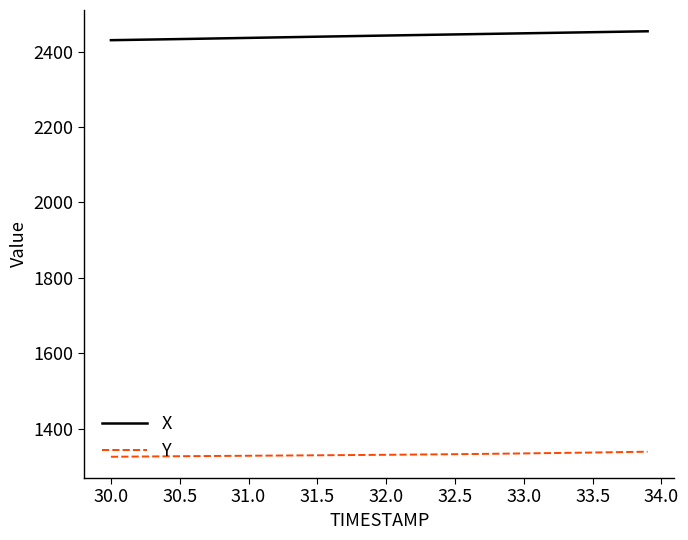

What is the minimum value for Y?

1325.5